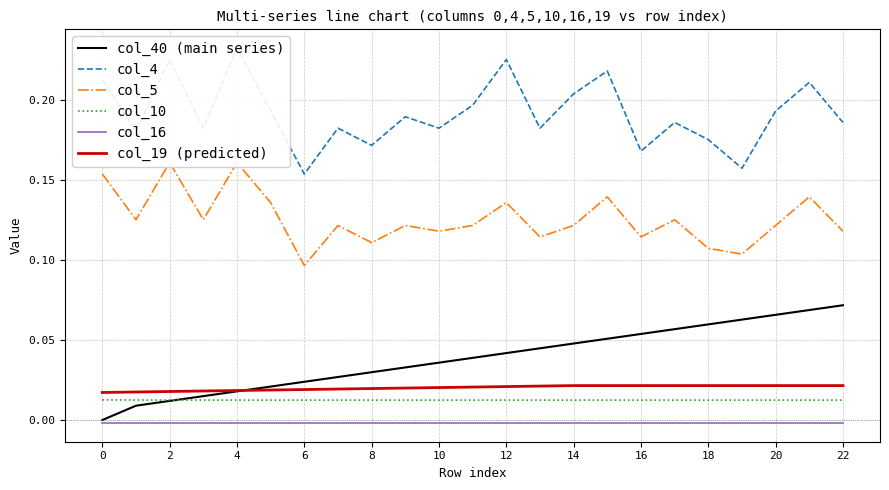

The col_19 (predicted) series shows 0.0 at 0. True or false?

False